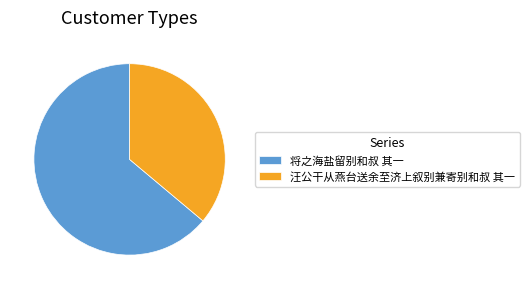

The 汪公干从燕台送余至济上叙别兼寄别和叔 其一 slice represents 36% of the pie. True or false?

True